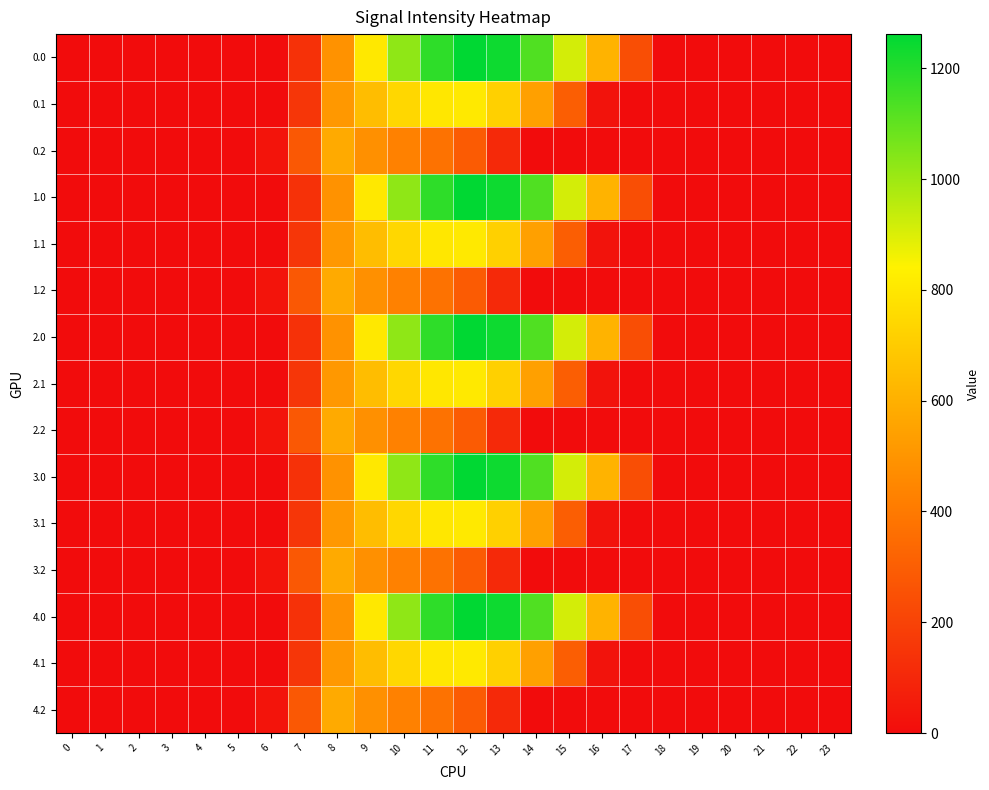

Reading left to right, transcribe all the data shown in this chart.

0.0: 0=0.0	1=0.0	2=0.0	3=0.0	4=0.0	5=0.0	6=0.0	7=134.3	8=489.3	9=804.0	10=1023.2	11=1185.2	12=1261.6	13=1237.4	14=1128.6	15=911.8	16=613.0	17=243.5	18=0.0	19=0.0	20=0.0	21=0.0	22=0.0	23=0.0
0.1: 0=0.0	1=0.0	2=0.0	3=0.0	4=0.0	5=0.0	6=0.0	7=153.2	8=514.8	9=646.9	10=742.1	11=800.2	12=806.9	13=715.3	14=544.1	15=301.4	16=26.8	17=0.0	18=0.0	19=0.0	20=0.0	21=0.0	22=0.0	23=0.0
0.2: 0=0.0	1=0.0	2=0.0	3=0.0	4=0.0	5=0.0	6=29.3	7=276.9	8=576.6	9=480.7	10=430.5	11=374.4	12=289.5	13=107.8	14=0.0	15=0.0	16=0.0	17=0.0	18=0.0	19=0.0	20=0.0	21=0.0	22=0.0	23=0.0
1.0: 0=0.0	1=0.0	2=0.0	3=0.0	4=0.0	5=0.0	6=0.0	7=134.3	8=489.3	9=804.0	10=1023.2	11=1185.2	12=1261.6	13=1237.4	14=1128.6	15=911.8	16=613.0	17=243.5	18=0.0	19=0.0	20=0.0	21=0.0	22=0.0	23=0.0
1.1: 0=0.0	1=0.0	2=0.0	3=0.0	4=0.0	5=0.0	6=0.0	7=153.2	8=514.8	9=646.9	10=742.1	11=800.2	12=806.9	13=715.3	14=544.1	15=301.4	16=26.8	17=0.0	18=0.0	19=0.0	20=0.0	21=0.0	22=0.0	23=0.0
1.2: 0=0.0	1=0.0	2=0.0	3=0.0	4=0.0	5=0.0	6=29.3	7=276.9	8=576.6	9=480.7	10=430.5	11=374.4	12=289.5	13=107.8	14=0.0	15=0.0	16=0.0	17=0.0	18=0.0	19=0.0	20=0.0	21=0.0	22=0.0	23=0.0
2.0: 0=0.0	1=0.0	2=0.0	3=0.0	4=0.0	5=0.0	6=0.0	7=134.3	8=489.3	9=804.0	10=1023.2	11=1185.2	12=1261.6	13=1237.4	14=1128.6	15=911.8	16=613.0	17=243.5	18=0.0	19=0.0	20=0.0	21=0.0	22=0.0	23=0.0
2.1: 0=0.0	1=0.0	2=0.0	3=0.0	4=0.0	5=0.0	6=0.0	7=153.2	8=514.8	9=646.9	10=742.1	11=800.2	12=806.9	13=715.3	14=544.1	15=301.4	16=26.8	17=0.0	18=0.0	19=0.0	20=0.0	21=0.0	22=0.0	23=0.0
2.2: 0=0.0	1=0.0	2=0.0	3=0.0	4=0.0	5=0.0	6=29.3	7=276.9	8=576.6	9=480.7	10=430.5	11=374.4	12=289.5	13=107.8	14=0.0	15=0.0	16=0.0	17=0.0	18=0.0	19=0.0	20=0.0	21=0.0	22=0.0	23=0.0
3.0: 0=0.0	1=0.0	2=0.0	3=0.0	4=0.0	5=0.0	6=0.0	7=134.3	8=489.3	9=804.0	10=1023.2	11=1185.2	12=1261.6	13=1237.4	14=1128.6	15=911.8	16=613.0	17=243.5	18=0.0	19=0.0	20=0.0	21=0.0	22=0.0	23=0.0
3.1: 0=0.0	1=0.0	2=0.0	3=0.0	4=0.0	5=0.0	6=0.0	7=153.2	8=514.8	9=646.9	10=742.1	11=800.2	12=806.9	13=715.3	14=544.1	15=301.4	16=26.8	17=0.0	18=0.0	19=0.0	20=0.0	21=0.0	22=0.0	23=0.0
3.2: 0=0.0	1=0.0	2=0.0	3=0.0	4=0.0	5=0.0	6=29.3	7=276.9	8=576.6	9=480.7	10=430.5	11=374.4	12=289.5	13=107.8	14=0.0	15=0.0	16=0.0	17=0.0	18=0.0	19=0.0	20=0.0	21=0.0	22=0.0	23=0.0
4.0: 0=0.0	1=0.0	2=0.0	3=0.0	4=0.0	5=0.0	6=0.0	7=134.3	8=489.3	9=804.0	10=1023.2	11=1185.2	12=1261.6	13=1237.4	14=1128.6	15=911.8	16=613.0	17=243.5	18=0.0	19=0.0	20=0.0	21=0.0	22=0.0	23=0.0
4.1: 0=0.0	1=0.0	2=0.0	3=0.0	4=0.0	5=0.0	6=0.0	7=153.2	8=514.8	9=646.9	10=742.1	11=800.2	12=806.9	13=715.3	14=544.1	15=301.4	16=26.8	17=0.0	18=0.0	19=0.0	20=0.0	21=0.0	22=0.0	23=0.0
4.2: 0=0.0	1=0.0	2=0.0	3=0.0	4=0.0	5=0.0	6=29.3	7=276.9	8=576.6	9=480.7	10=430.5	11=374.4	12=289.5	13=107.8	14=0.0	15=0.0	16=0.0	17=0.0	18=0.0	19=0.0	20=0.0	21=0.0	22=0.0	23=0.0